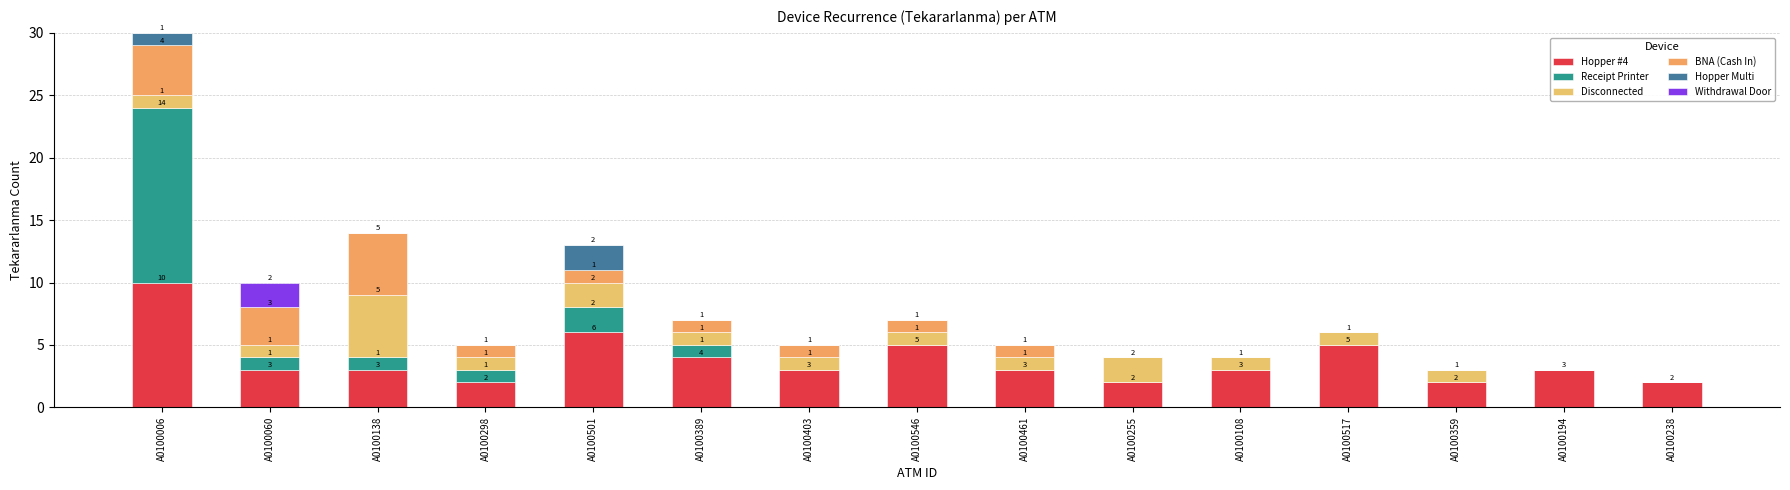

List the series in order of their peak value, lowest first.

Hopper Multi, Withdrawal Door, Disconnected, BNA (Cash In), Hopper #4, Receipt Printer